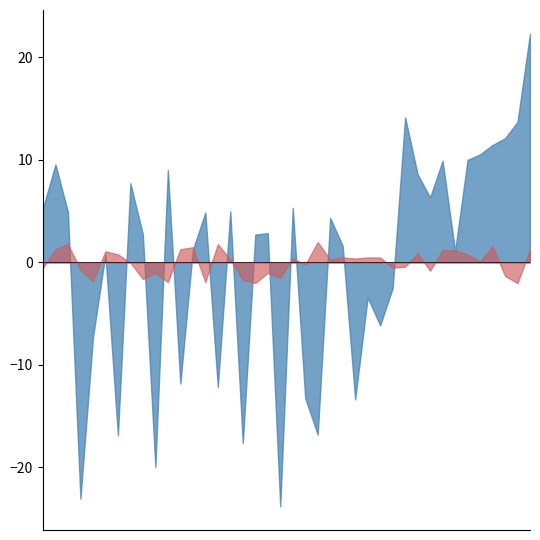

What is the difference between the Sorbitol_Norm values at 38 and 1?

3.8